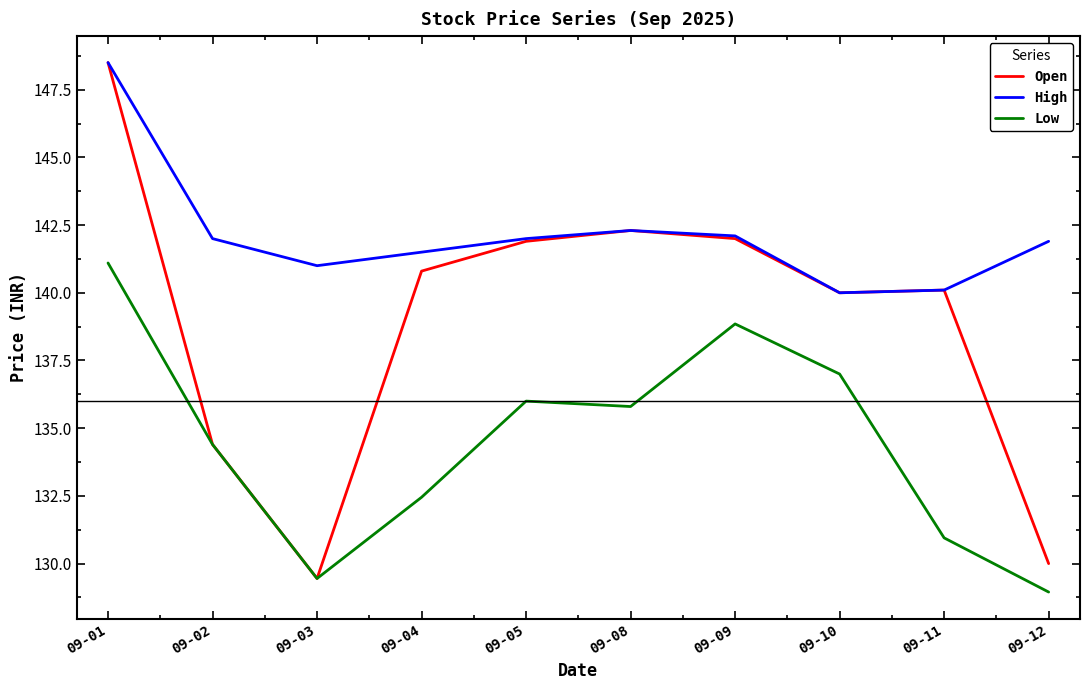

What are all the series names shown in the legend?

Open, High, Low